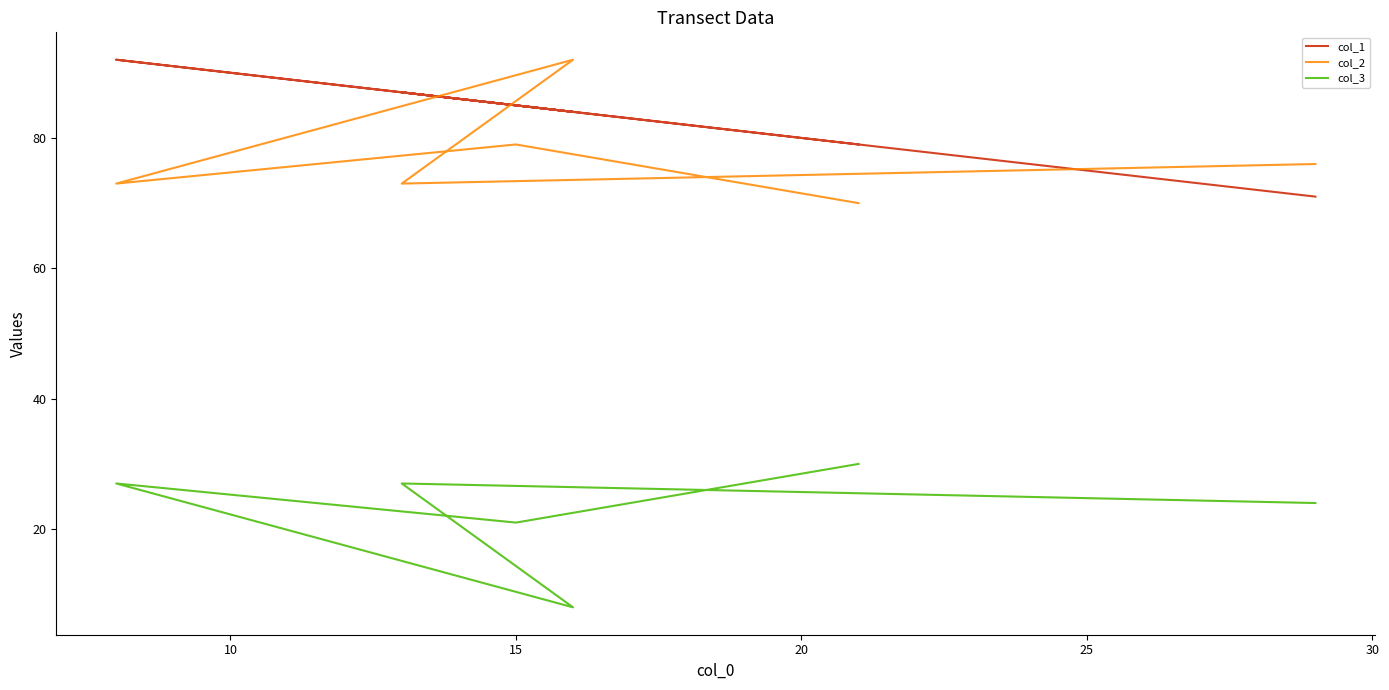

Count the col_3 values in the range 21 to 27.

4